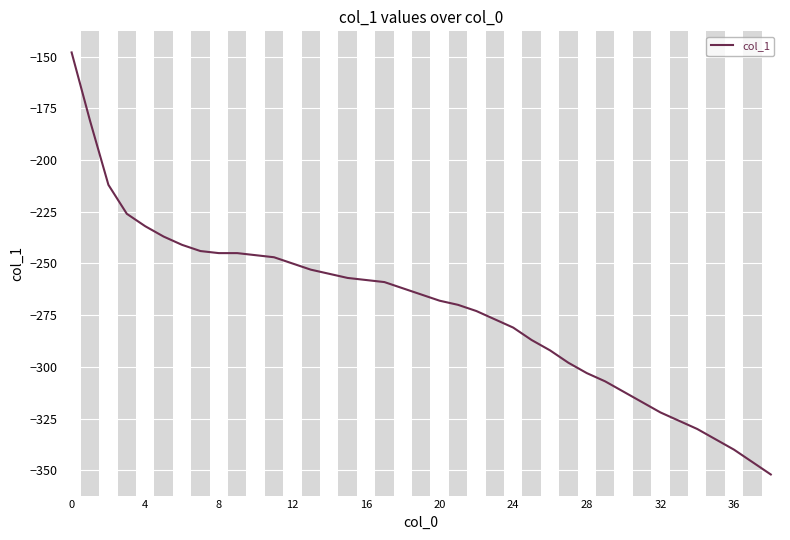

What is the smallest value displayed?

-352